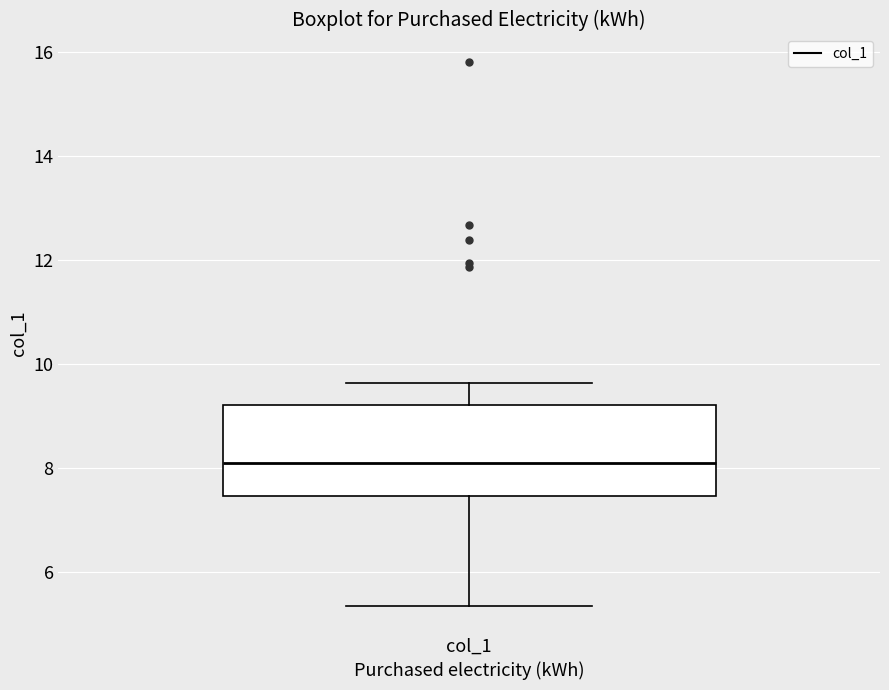

Read this box plot against the y-axis: the position of the median line, the range covered by the box, and the ends of both whiskers. The values are not printed on the chart, so give them approximately, as read against the axis.

median 8.2, box 7.4 to 9.2, whiskers 5.4 to 9.6